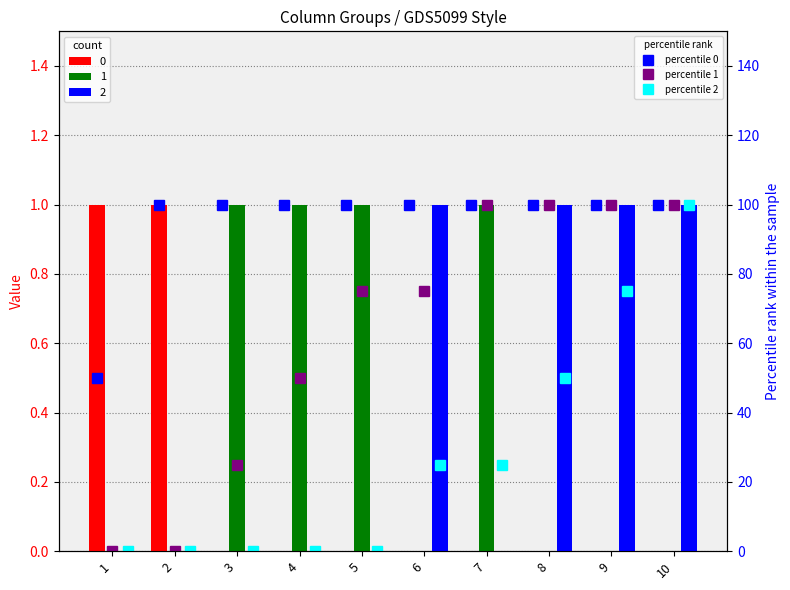

Is it true that percentile 0 equals 100 at 6?

True